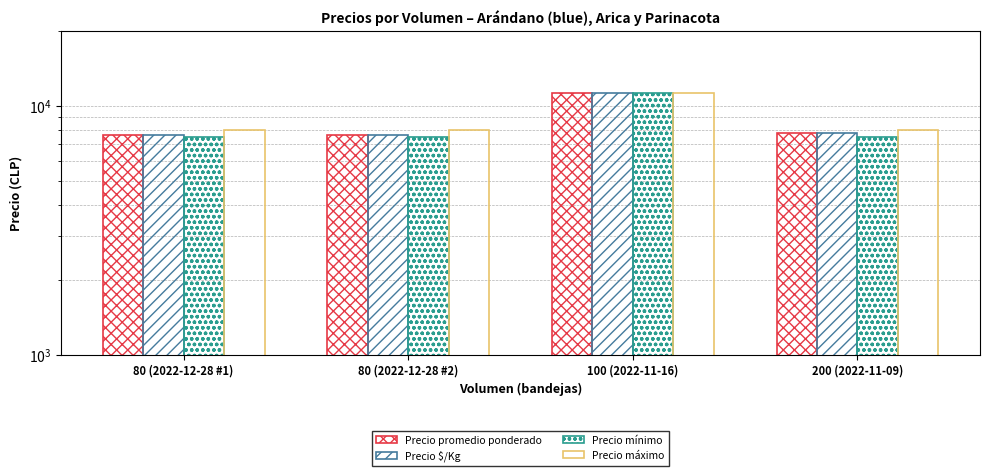

At how many categories does at least one series exceed 9215?

1